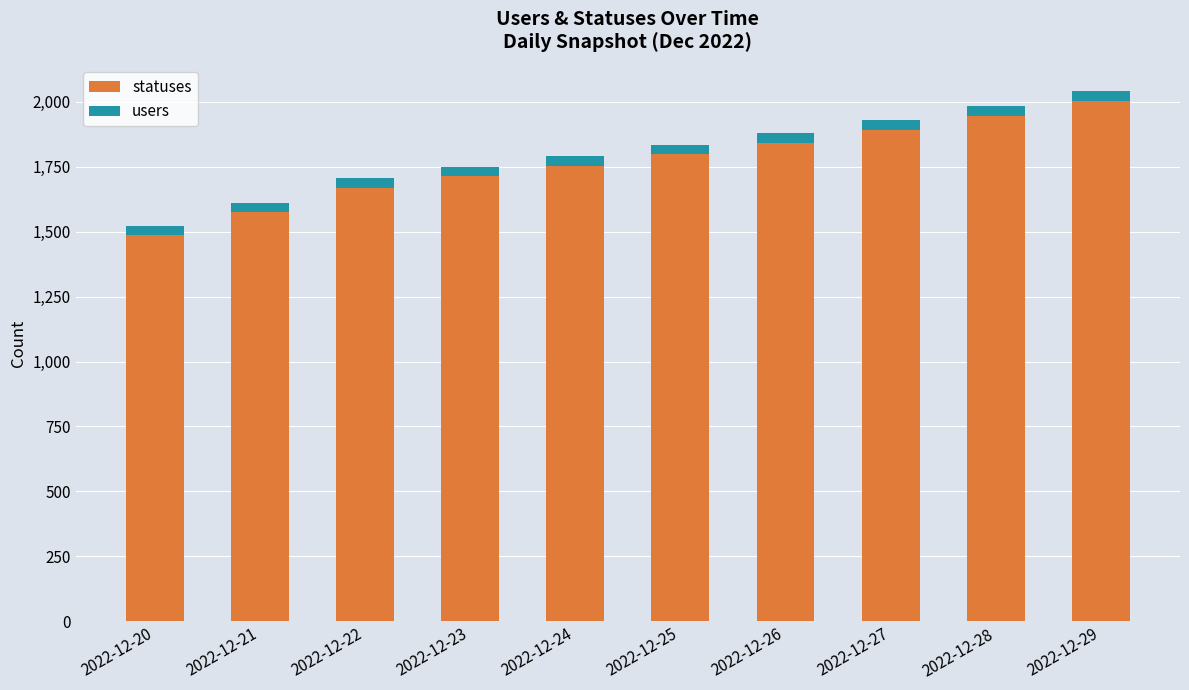

What are all the series names shown in the legend?

statuses, users